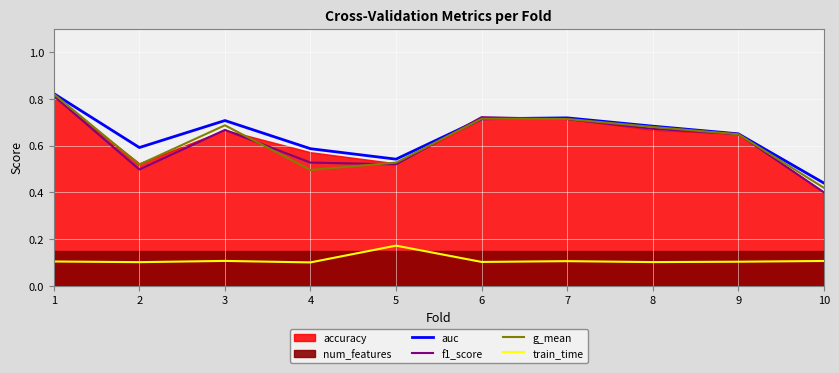

What is the value of the g_mean point at the 3rd from the left?

0.7